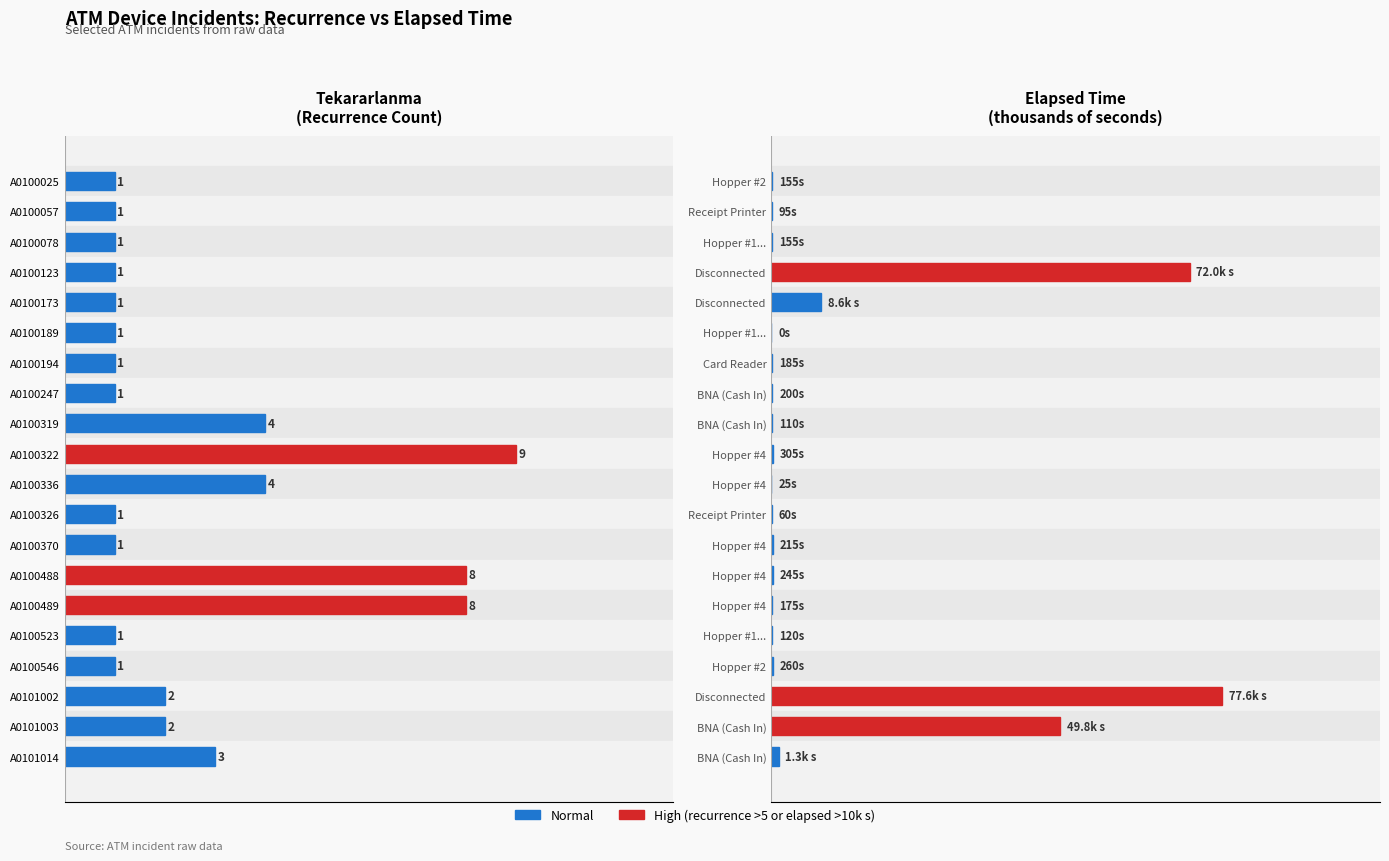

What is the sum of all Tekararlanma values?

52.0